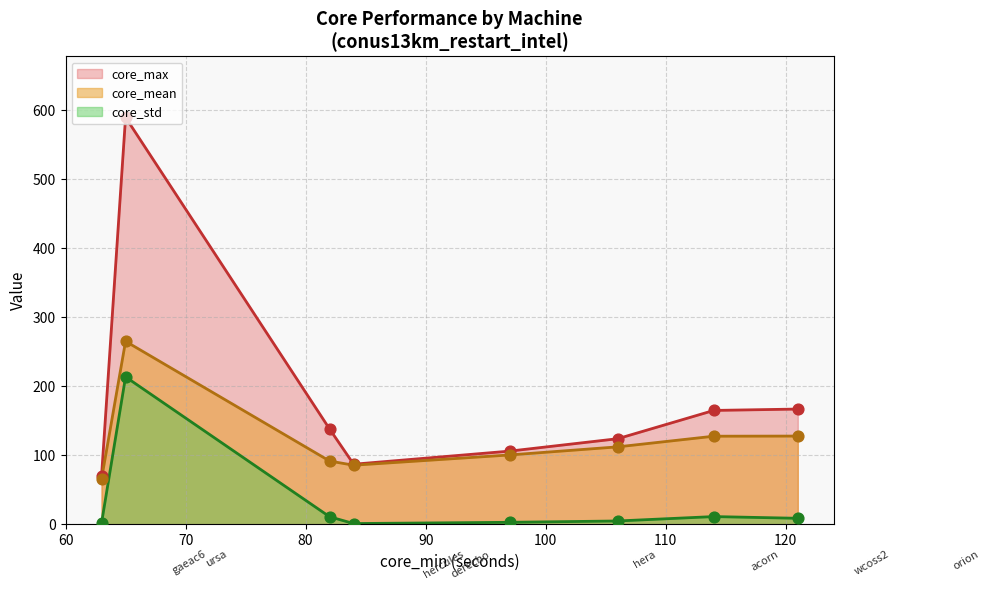

Is the value of core_std at hercules greater than the value of core_mean at derecho?

No